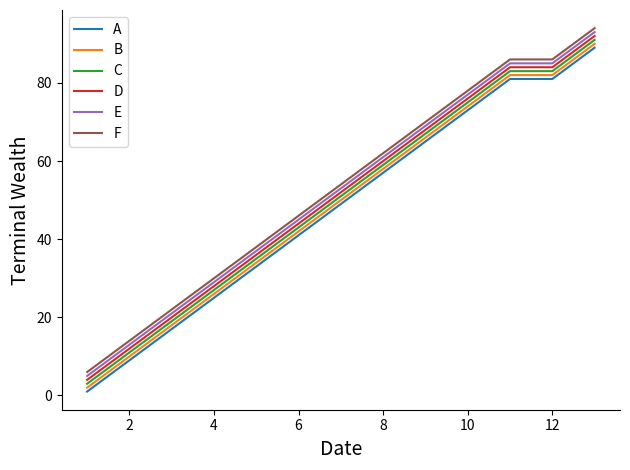

What is the sum of all A values?

621